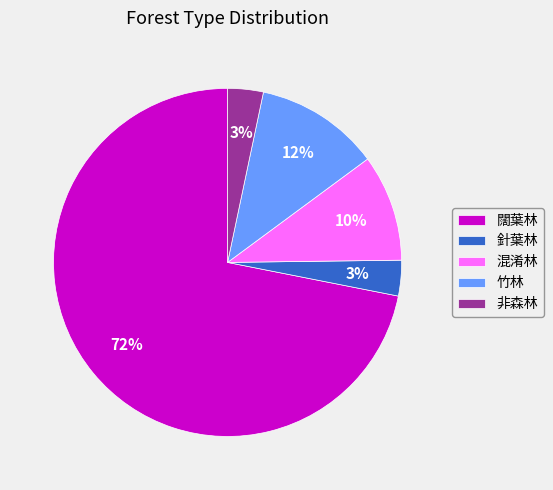

True or false: 針葉林 accounts for 3% of the total.

True